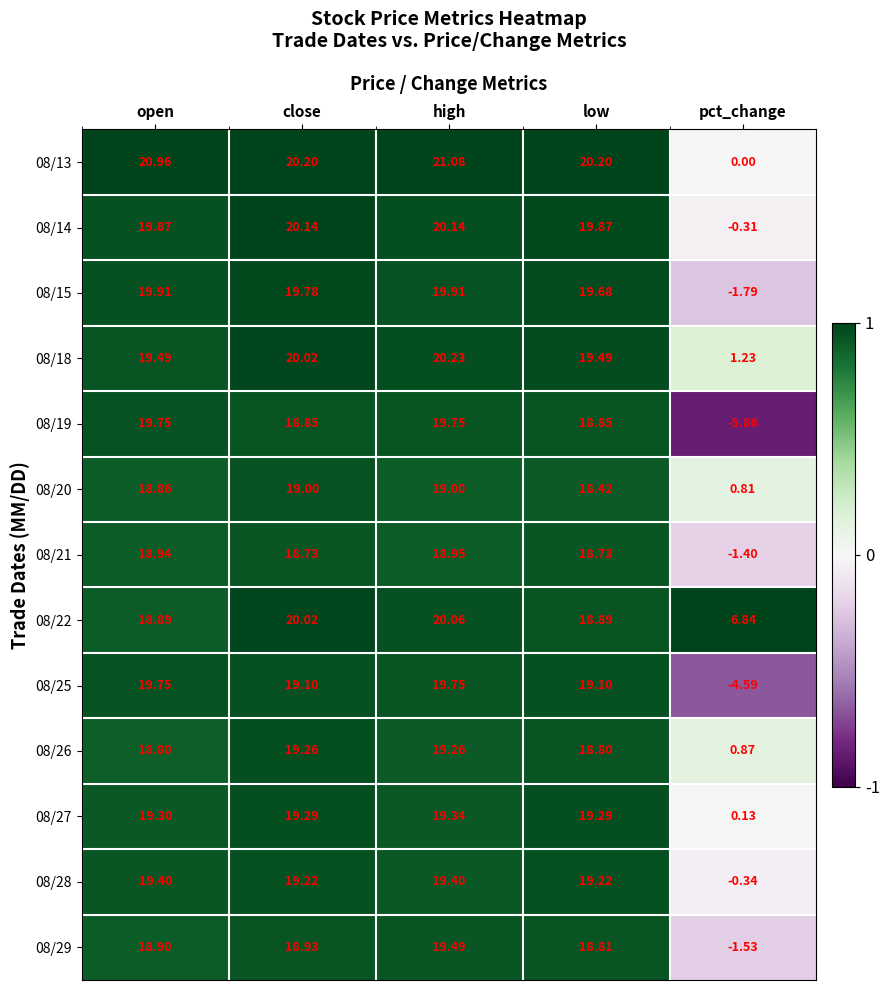

Between open and high, which series saw the biggest shift?

08/22